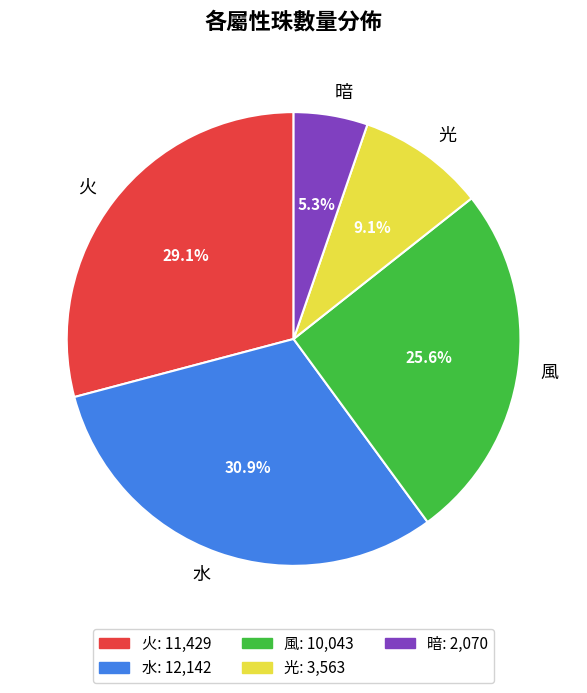

Is there a majority slice in this chart?

No